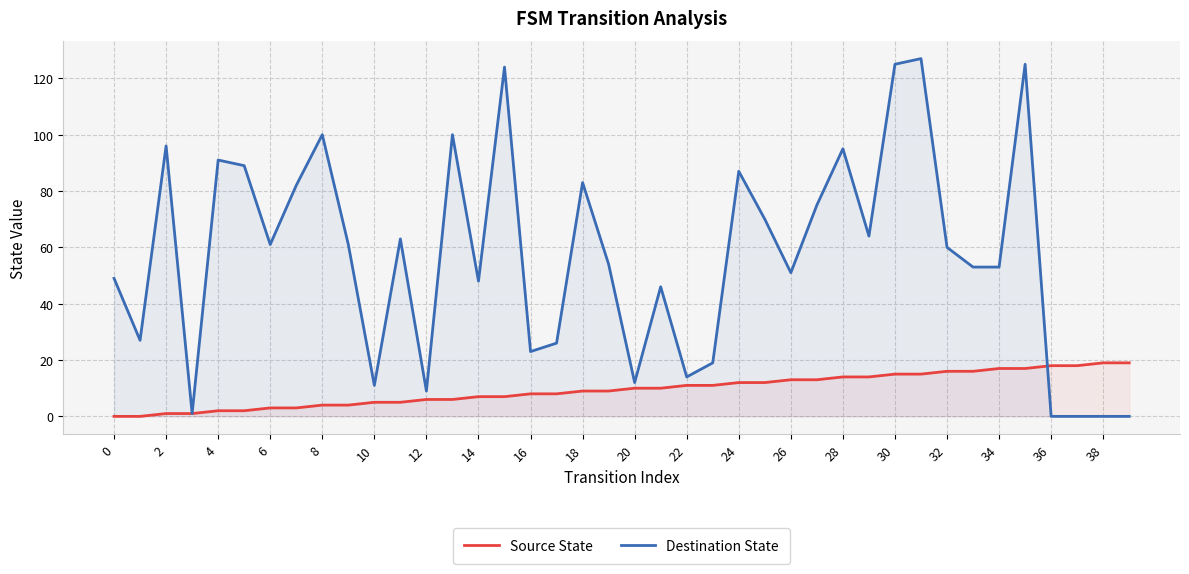

What is the label of the 3rd point from the right?

37